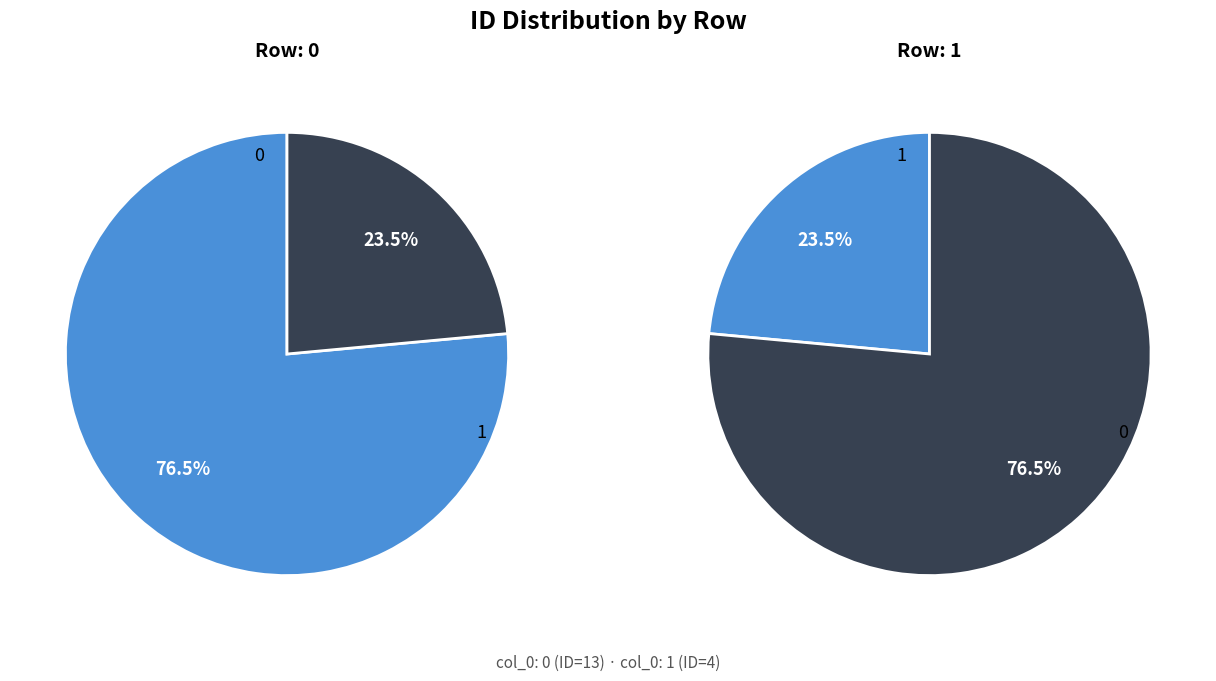

To the nearest percent, what is the combined percentage of 0 and 1?

100%